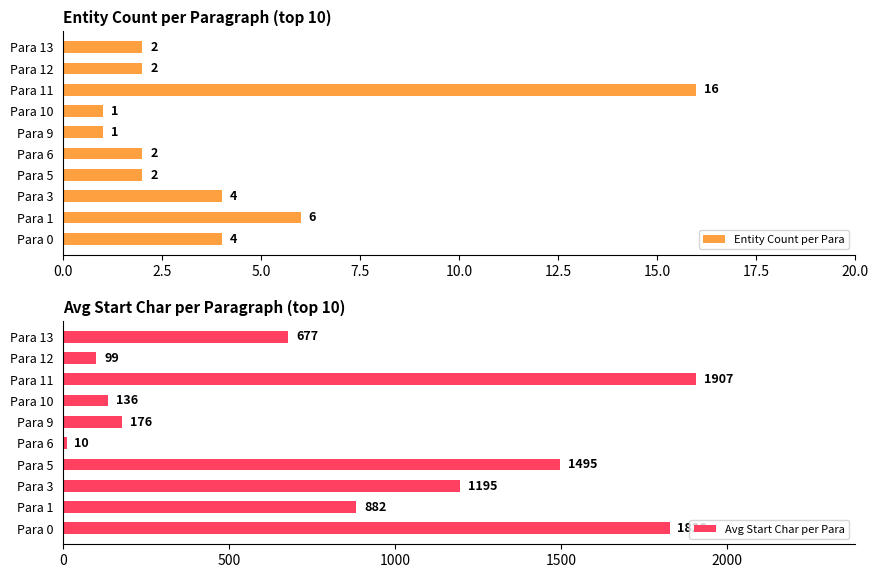

Is it true that Entity Count per Para equals 2 at Para 12?

True